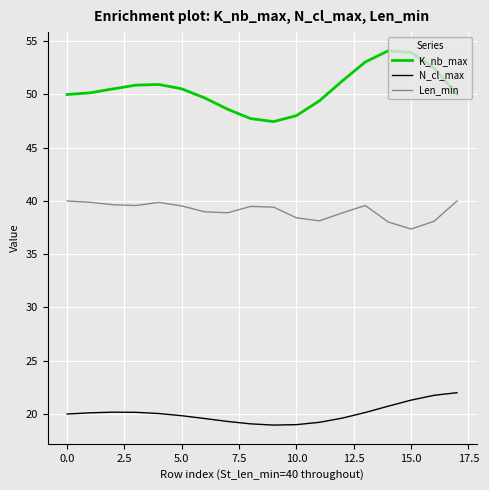

Which series has the largest range (max minus min)?

K_nb_max